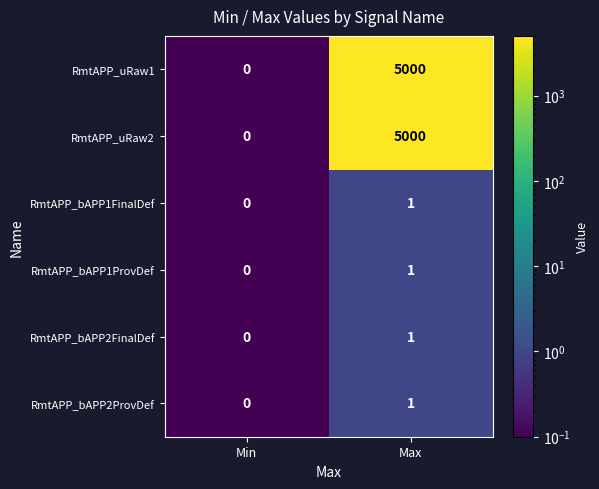

What is the difference between the RmtAPP_uRaw2 values at Min and Max?

5000